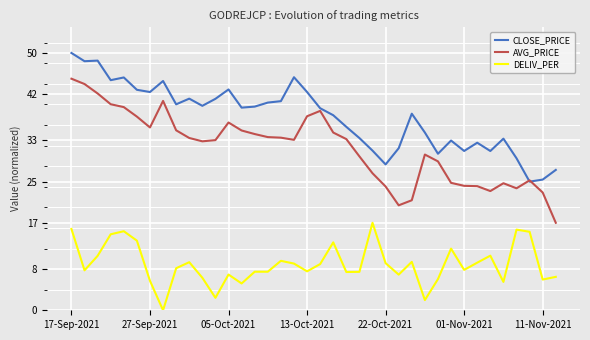

Which series has the largest total across all categories?

CLOSE_PRICE